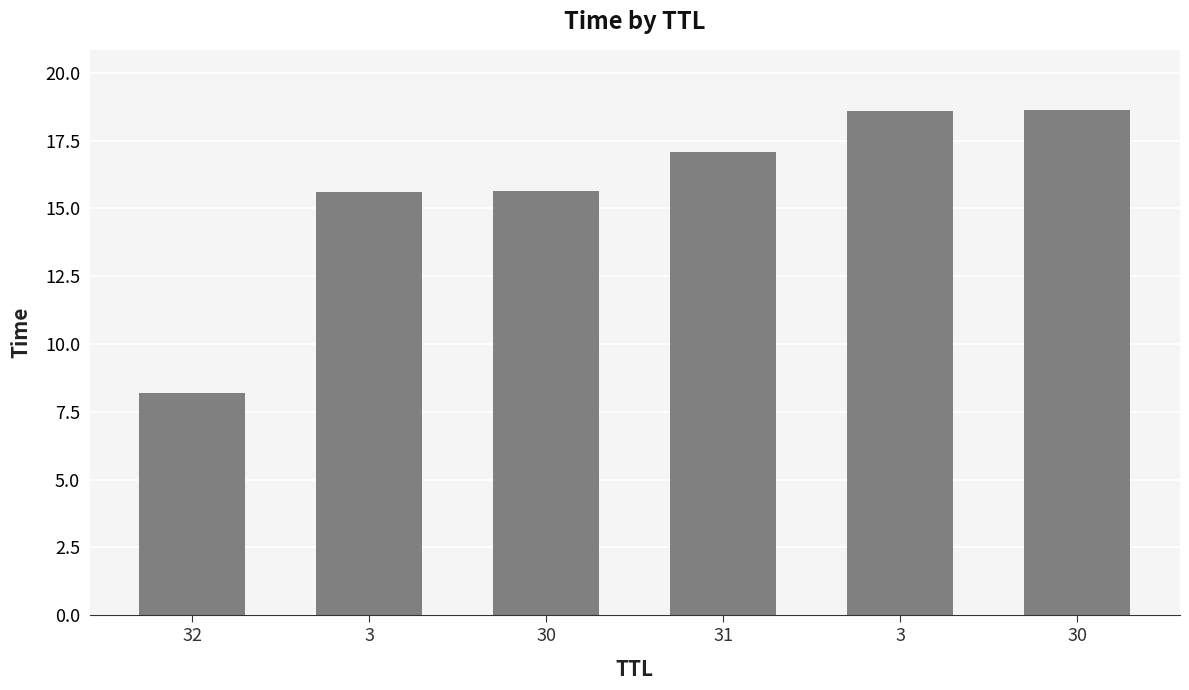

Does the chart contain any negative values?

No